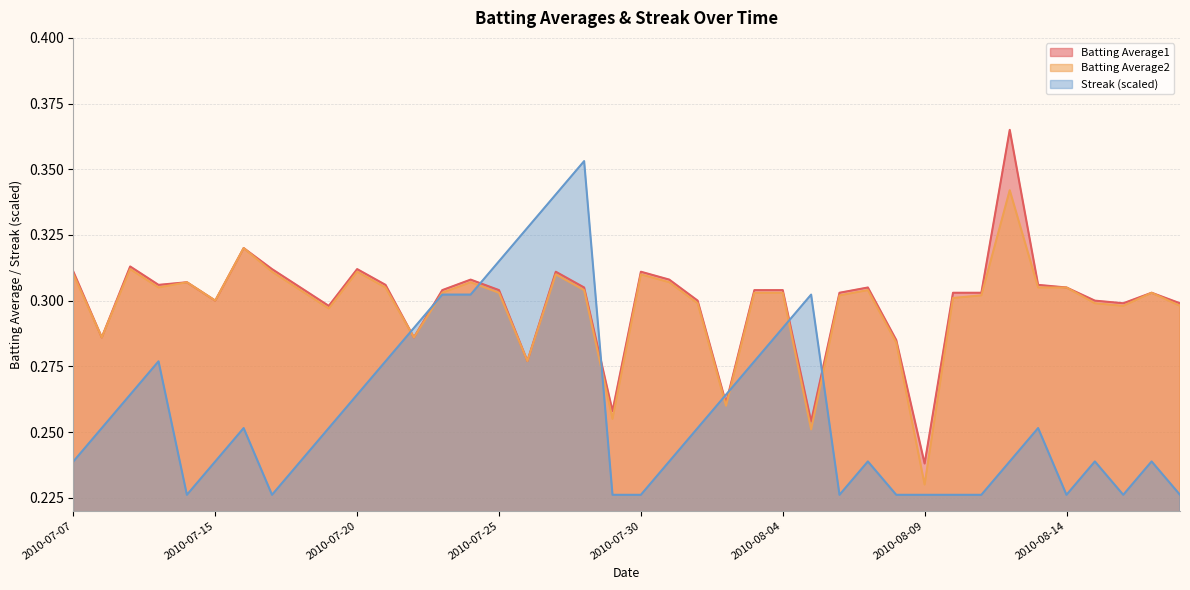

Rank the categories by Batting Average1 value from lowest to highest.

2010-08-09, 2010-08-05, 2010-07-29, 2010-08-02, 2010-07-26, 2010-08-08, 2010-07-08, 2010-07-22, 2010-07-19, 2010-08-16, 2010-08-18, 2010-07-15, 2010-08-01, 2010-08-15, 2010-08-06, 2010-08-10, 2010-08-11, 2010-08-17, 2010-07-23, 2010-07-25, 2010-08-03, 2010-08-04, 2010-07-18, 2010-07-28, 2010-08-07, 2010-08-14, 2010-07-10, 2010-07-21, 2010-08-13, 2010-07-11, 2010-07-24, 2010-07-31, 2010-07-07, 2010-07-27, 2010-07-30, 2010-07-17, 2010-07-20, 2010-07-09, 2010-07-16, 2010-08-12